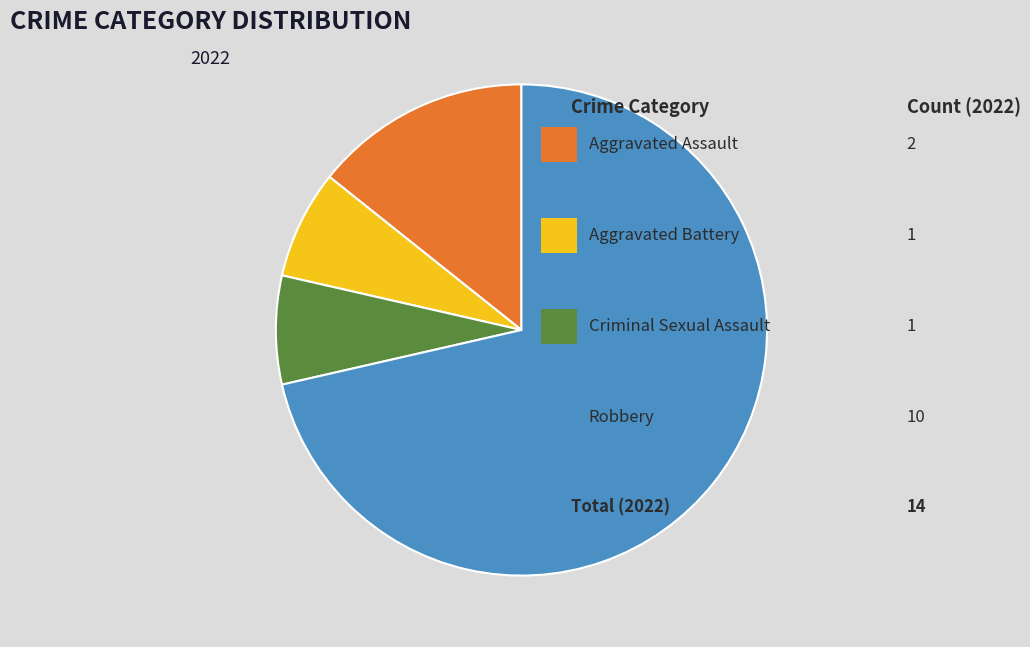

Is there any slice that represents more than half of the pie?

Yes